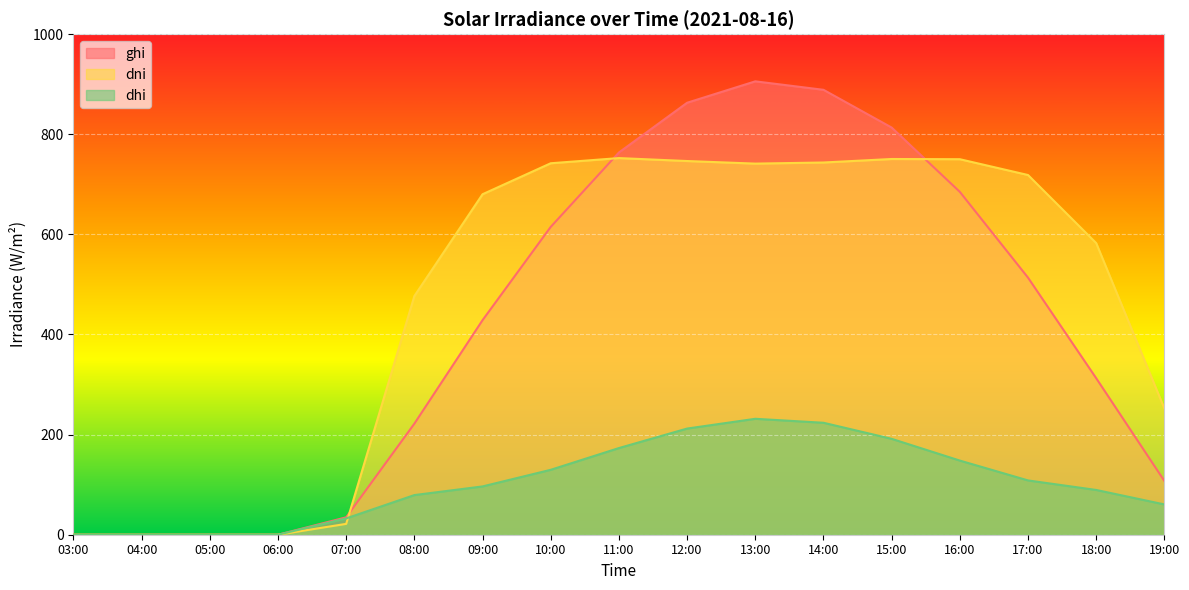

How many values in ghi are above zero?

13